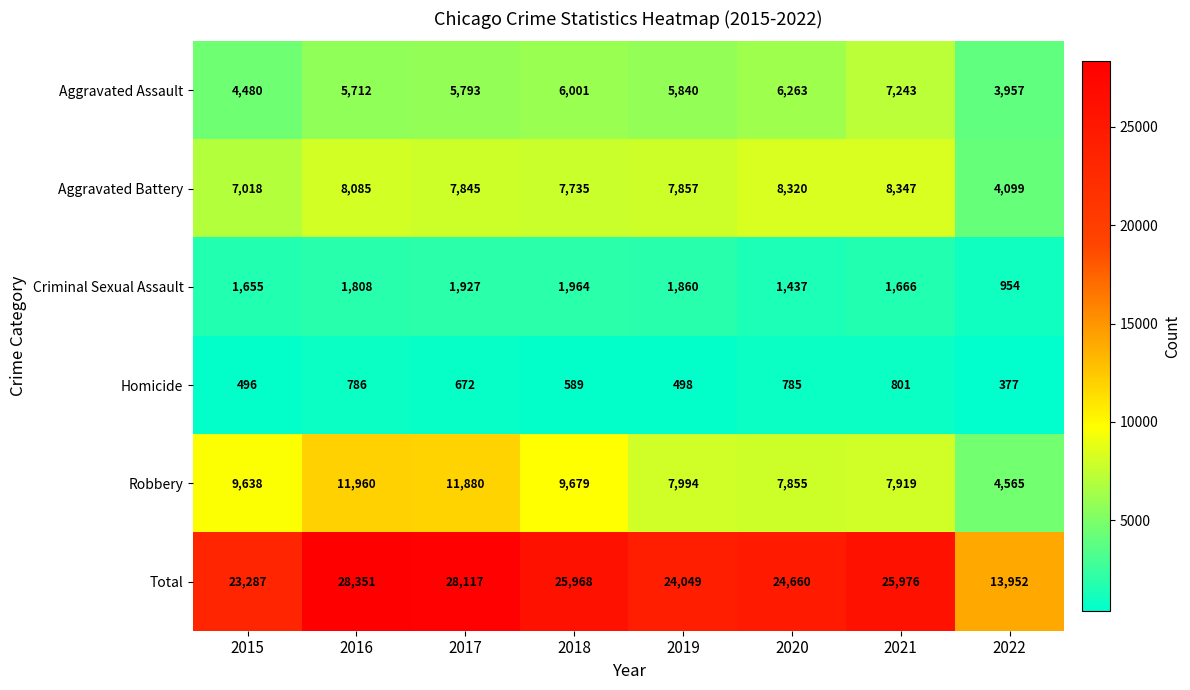

At which category is the sum across all series the highest?

2016